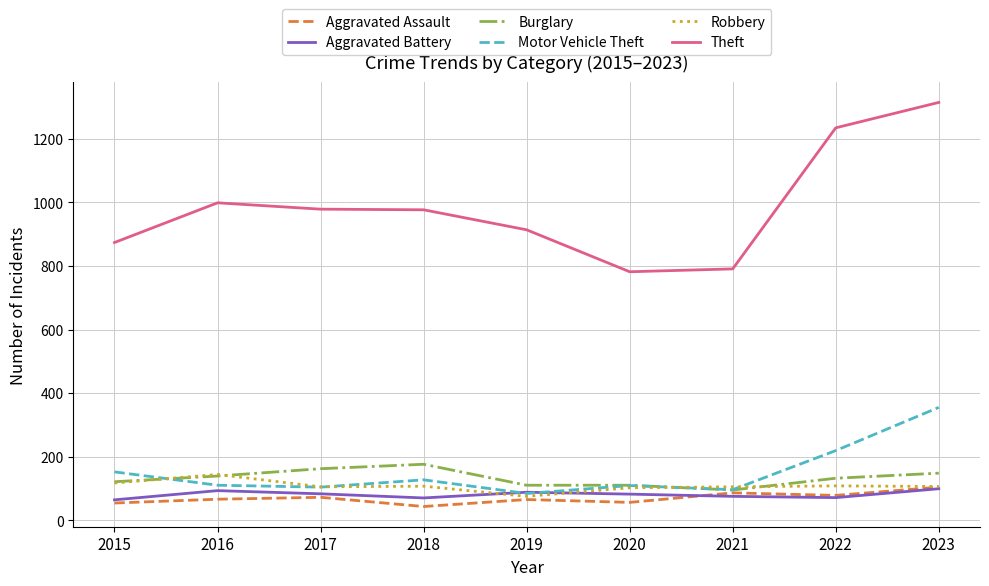

Which category has the highest value across all series?

2023